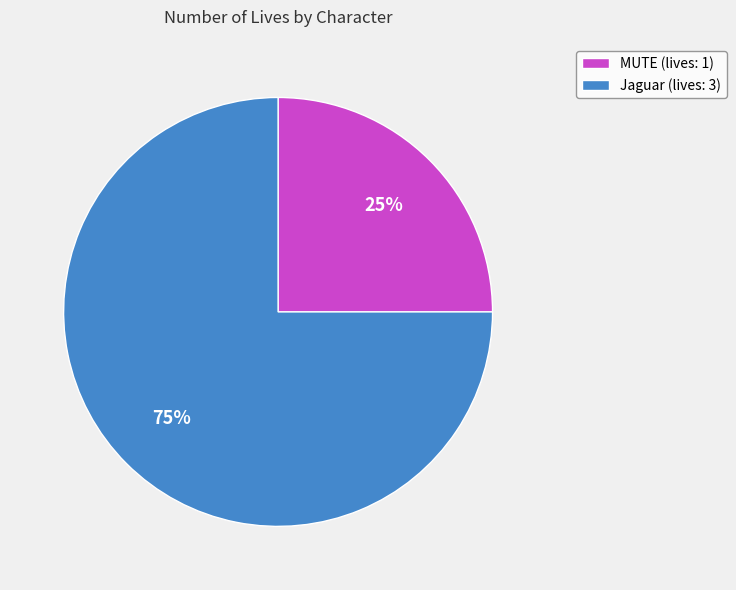

Which category has the biggest portion of the pie?

Jaguar